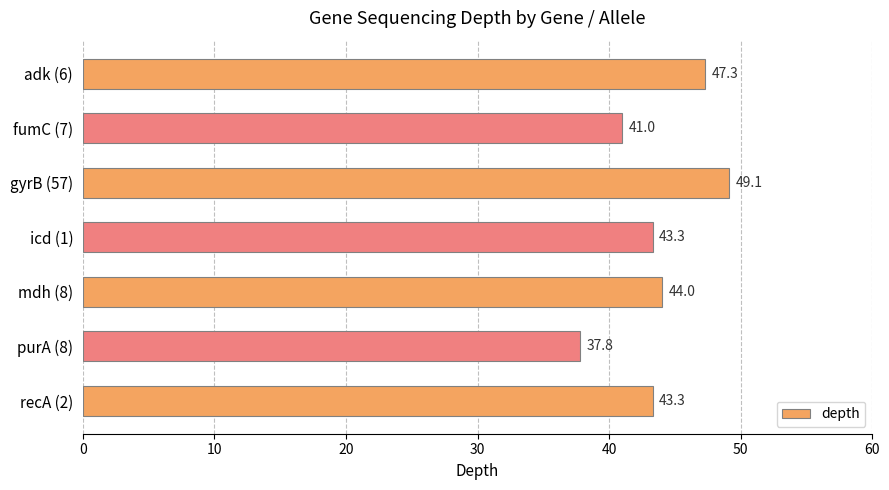

What is the sum of the values at fumC (7) and adk (6)?

88.3